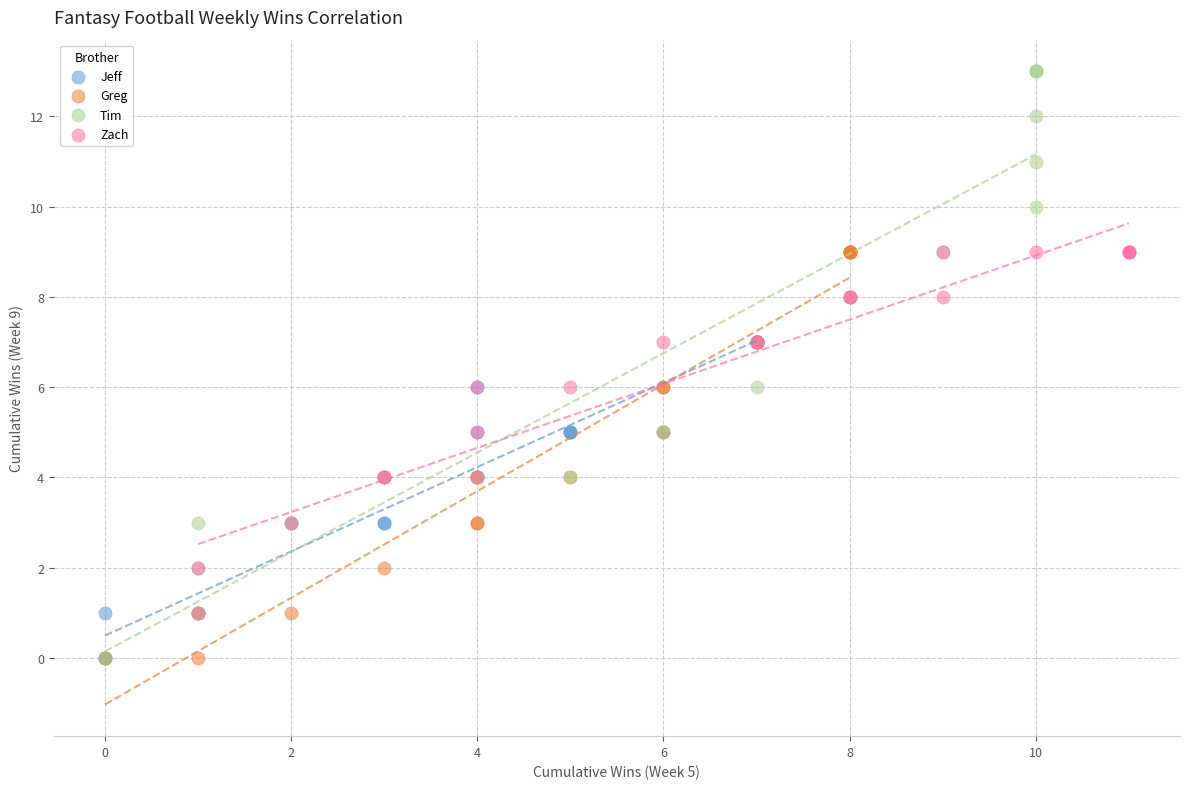

Which series reaches the maximum Y coordinate?

Tim